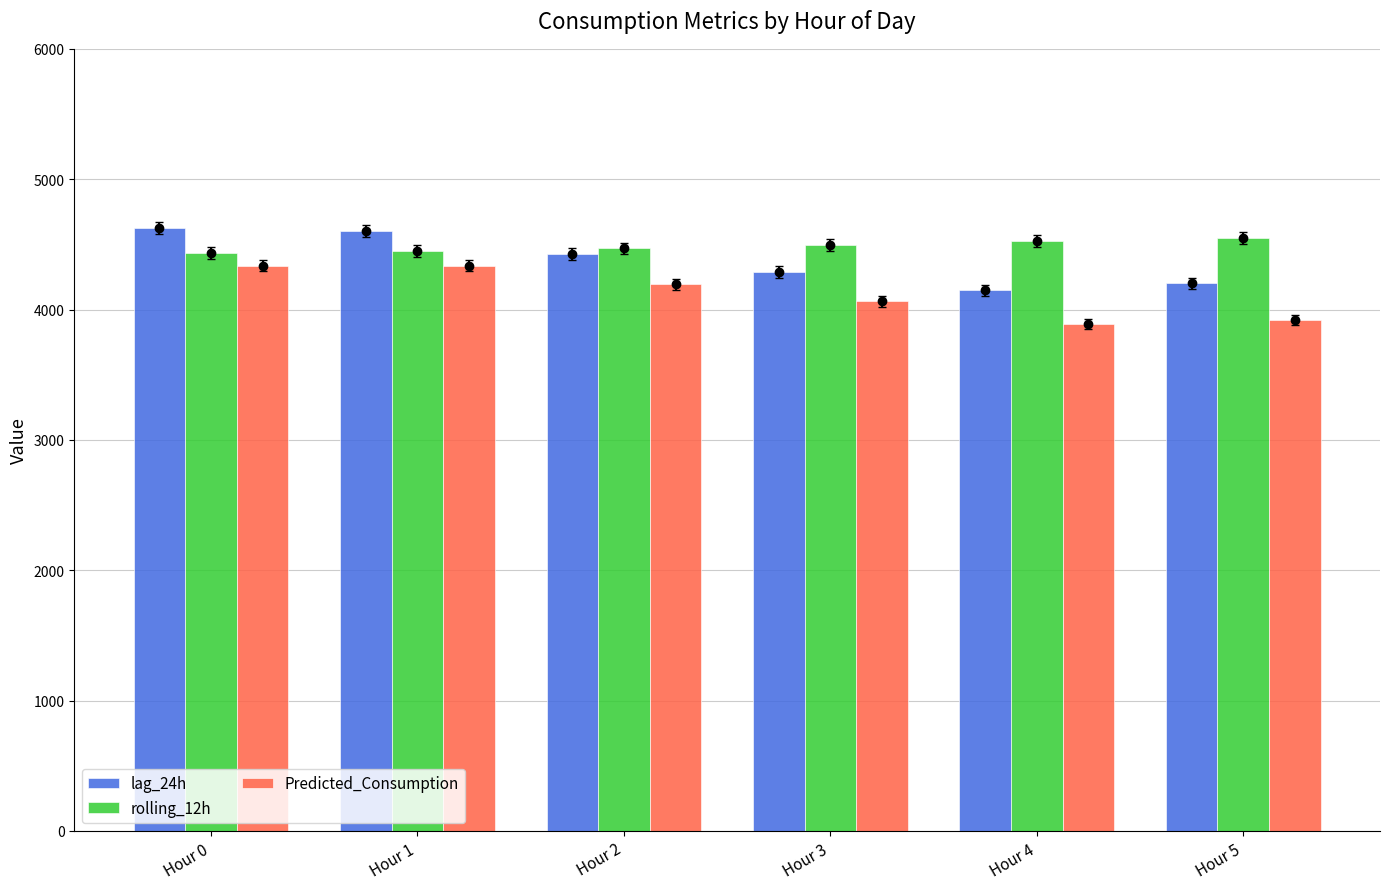

Which series has the largest range (max minus min)?

lag_24h